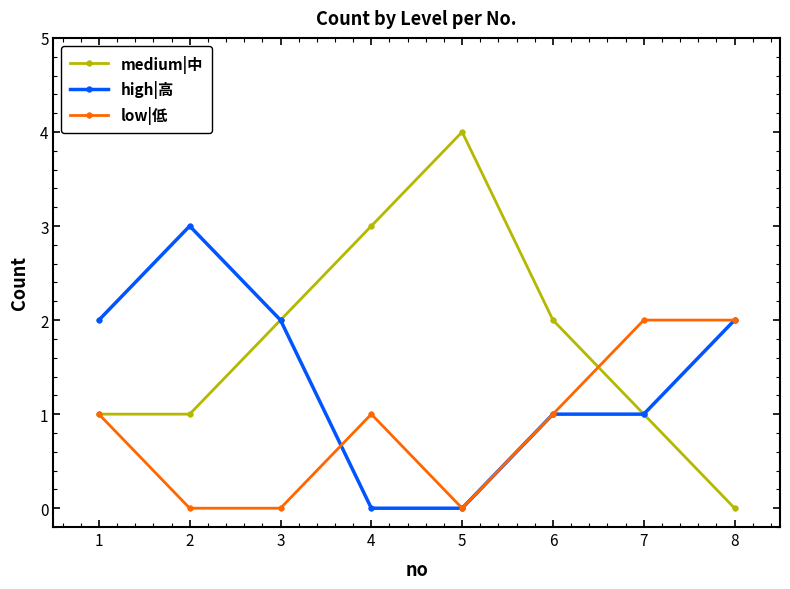

In medium|中, how many points are higher than both neighbors (excluding endpoints)?

1